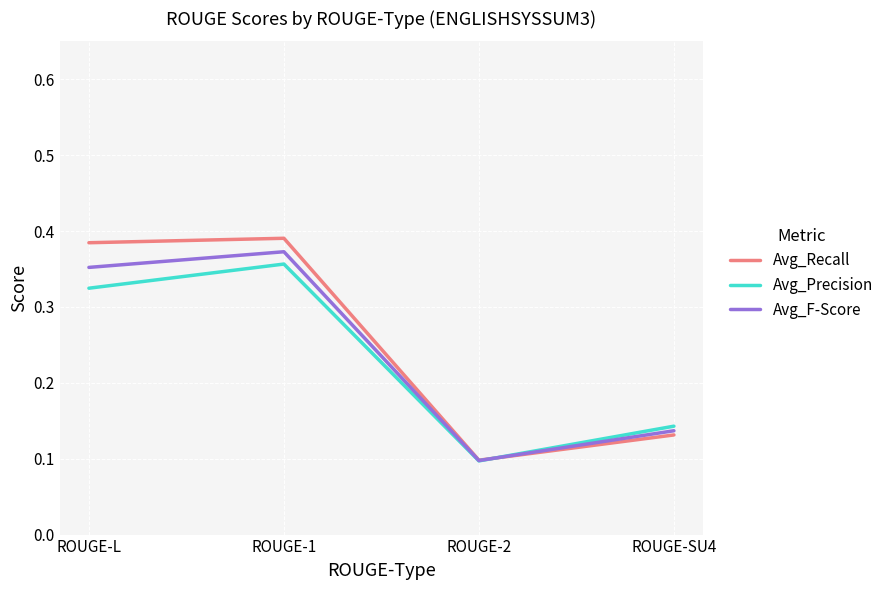

What position from the left is ROUGE-2?

3